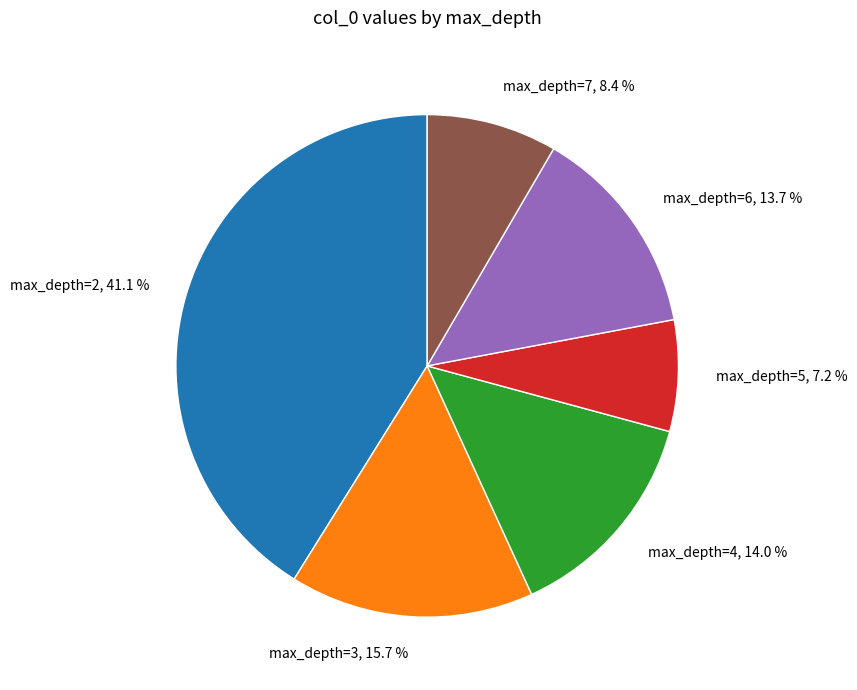

Do max_depth=5, 7.2 % and max_depth=3, 15.7 % together represent more than half of the pie?

No